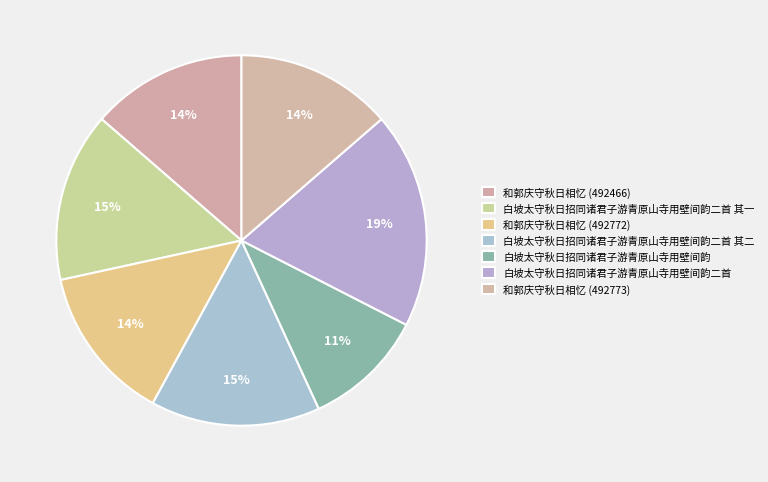

What is the change in value from 白坡太守秋日招同诸君子游青原山寺用壁间韵二首 其一 to 和郭庆守秋日相忆 (492772)?

-42159